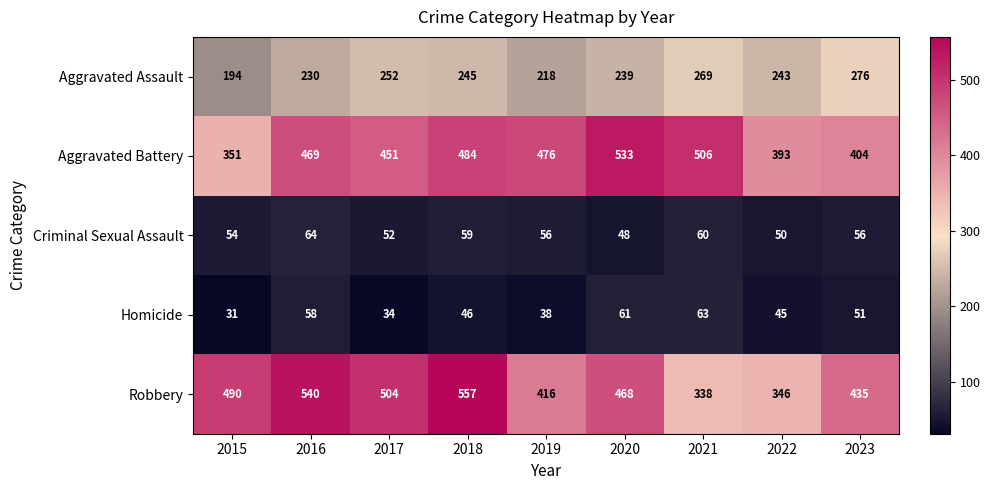

Rank the series by their maximum value, from highest to lowest.

Robbery, Aggravated Battery, Aggravated Assault, Criminal Sexual Assault, Homicide